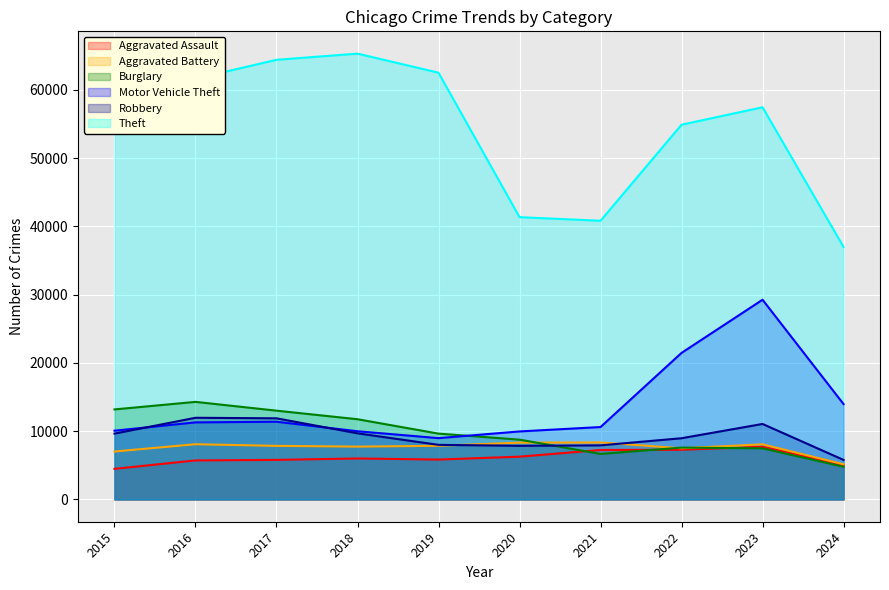

What are all the series names shown in the legend?

Aggravated Assault, Aggravated Battery, Burglary, Motor Vehicle Theft, Robbery, Theft